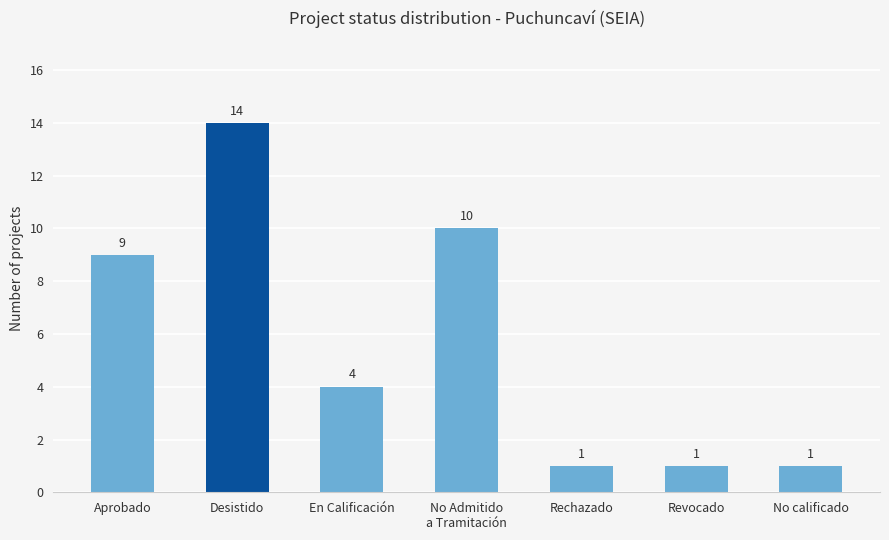

What is the average value?

6